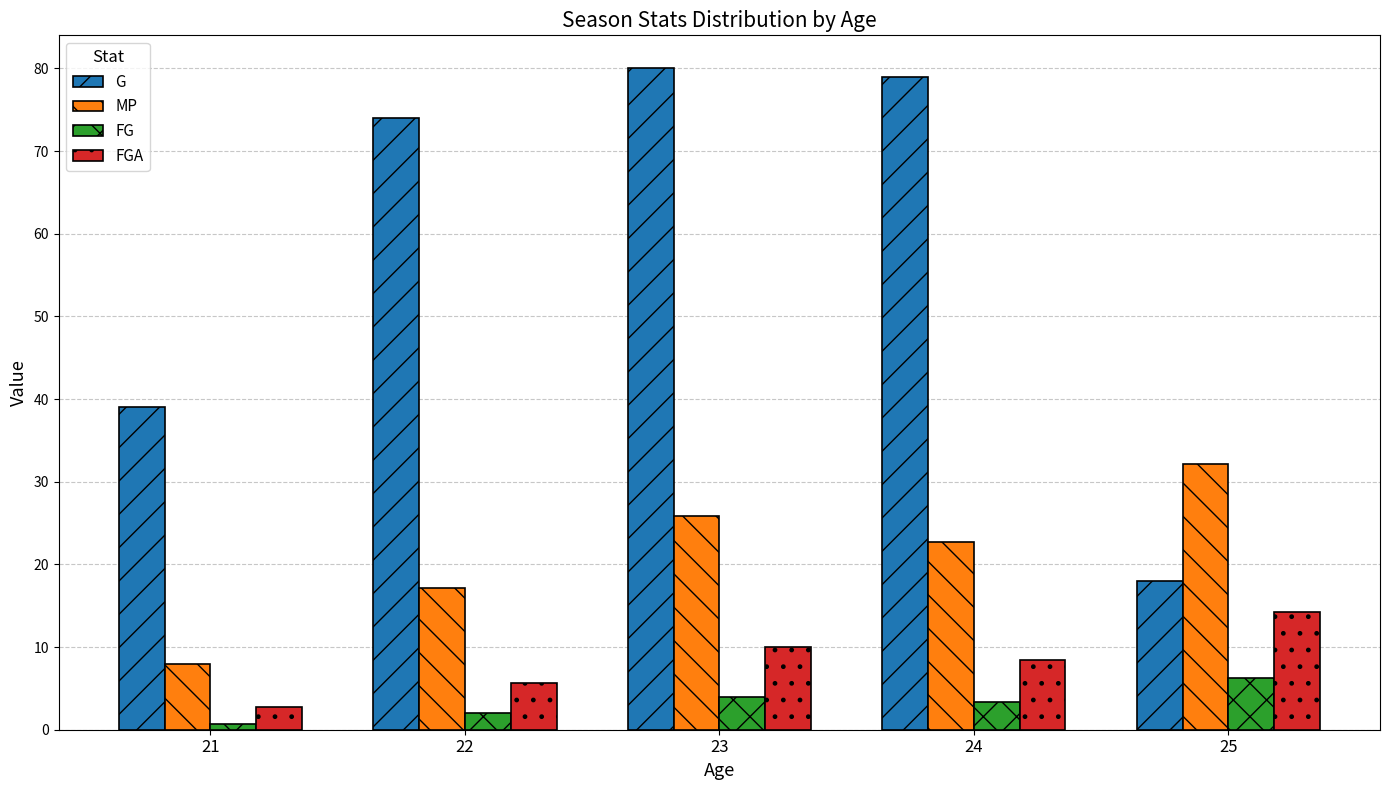

At which label does FG reach its minimum?

21